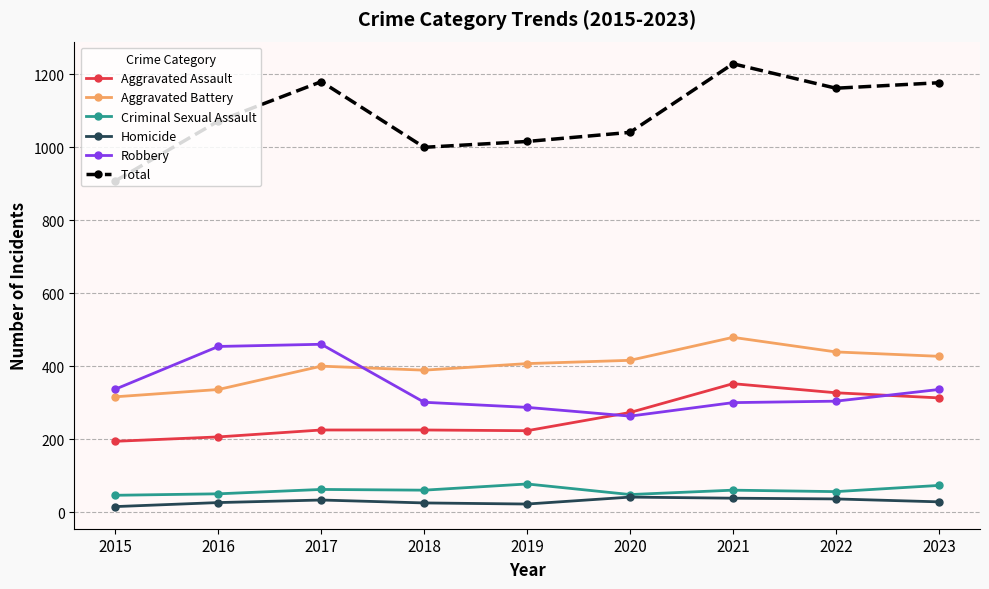

Between 2019 and 2021, which series saw the biggest shift?

Total